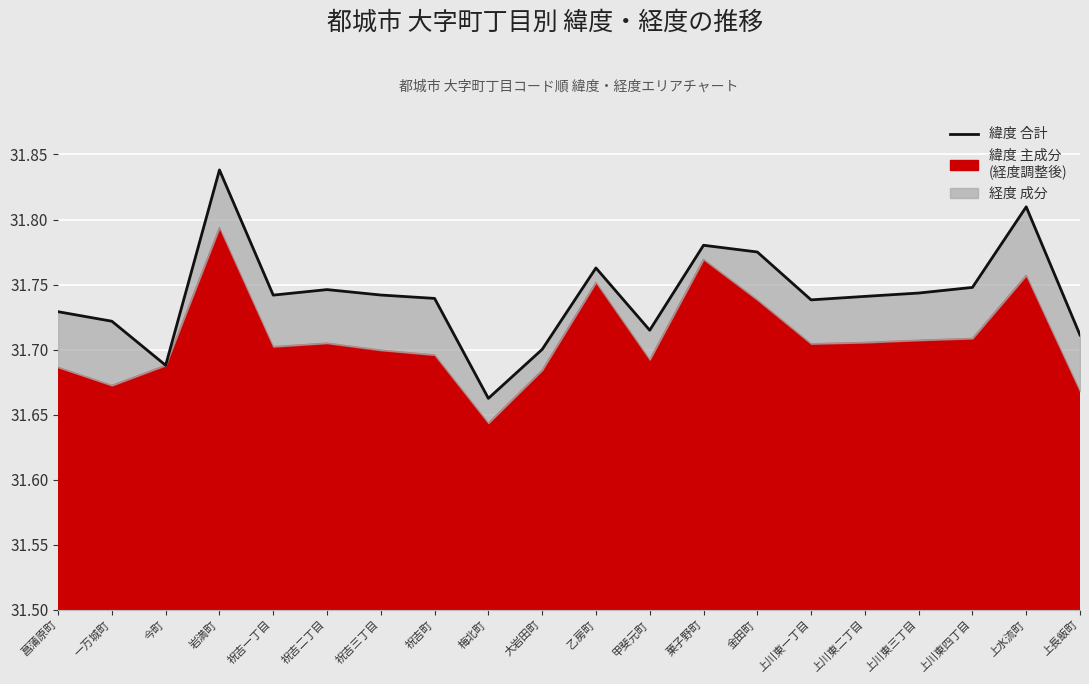

What is the smallest value displayed?

31.7